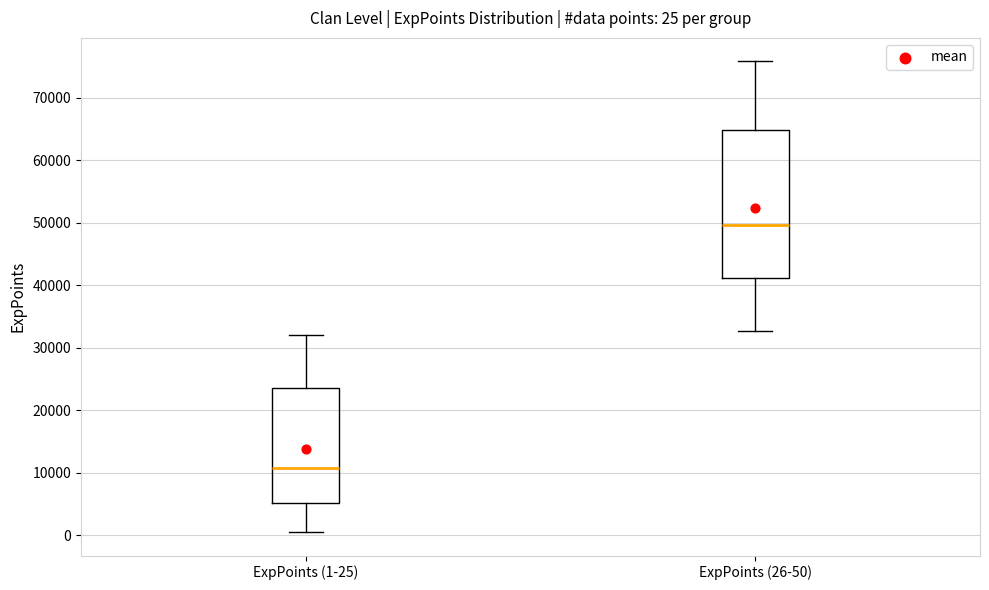

Comparing the boxes themselves (not the whiskers), which one is the tallest?

ExpPoints (26-50)